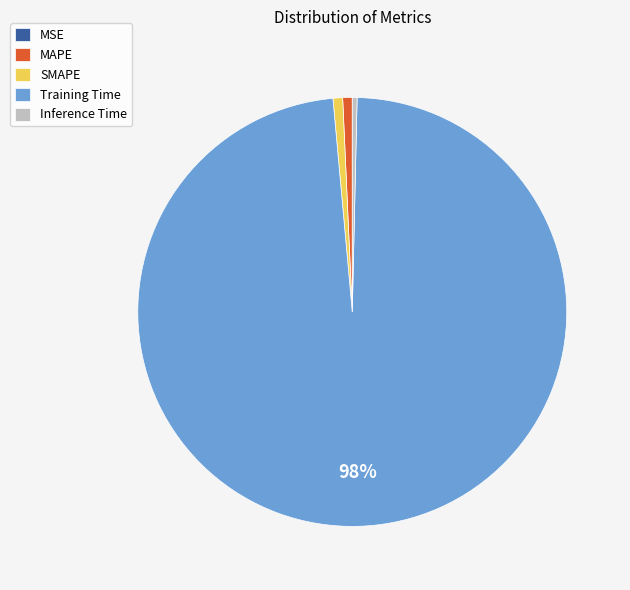

To the nearest percent, what is the difference between the largest and smallest slice percentages?

98%